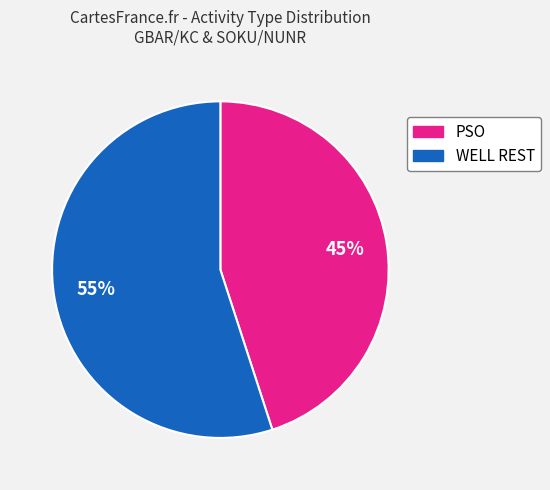

Rank the categories by value from lowest to highest.

PSO, WELL REST